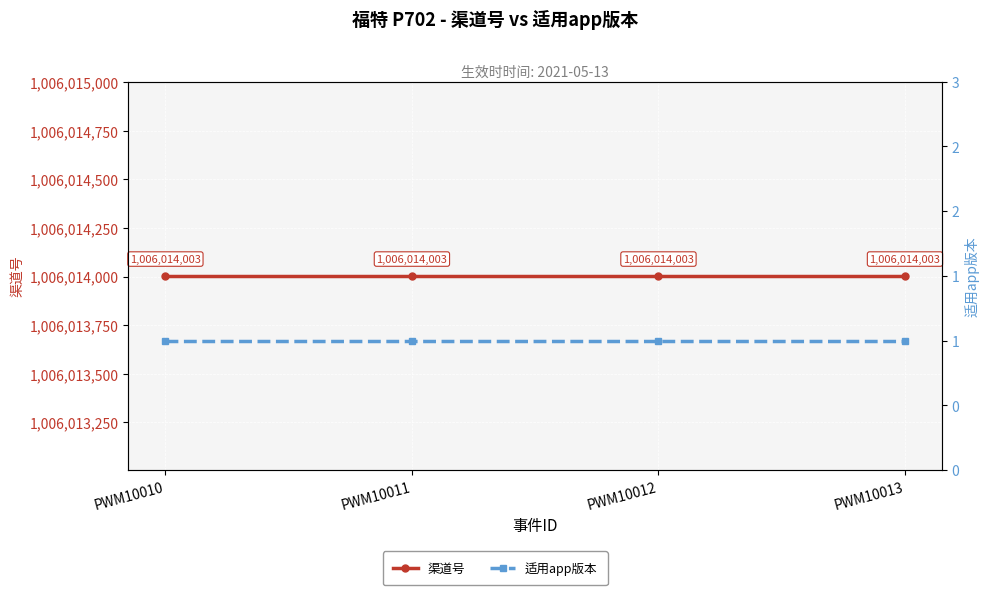

What is the total value across all series at PWM10010?

1006014004